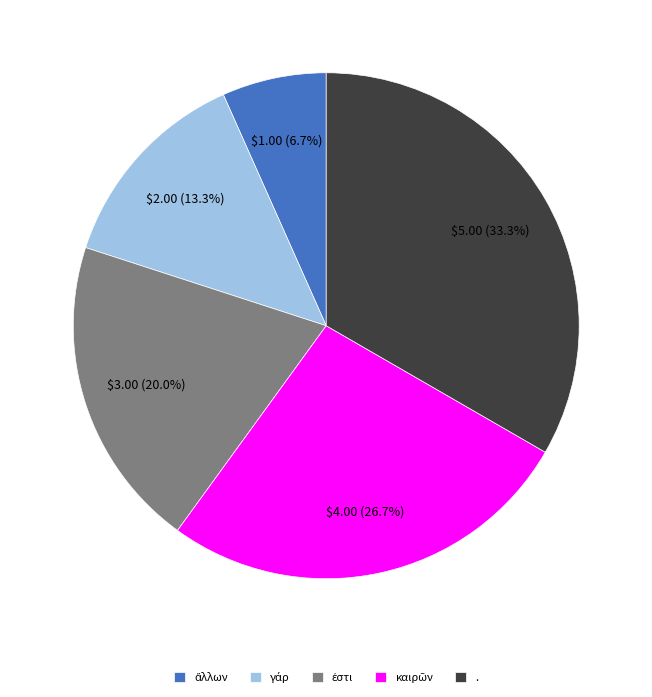

Which slice is the largest?

.